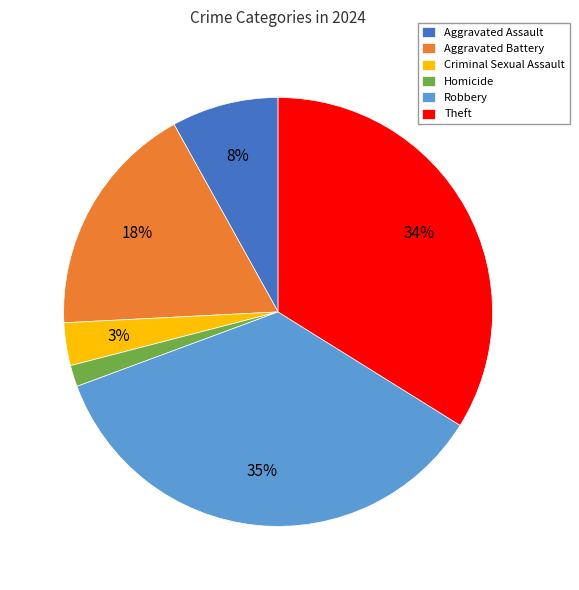

What percentage is the Theft slice, to the nearest percent?

34%